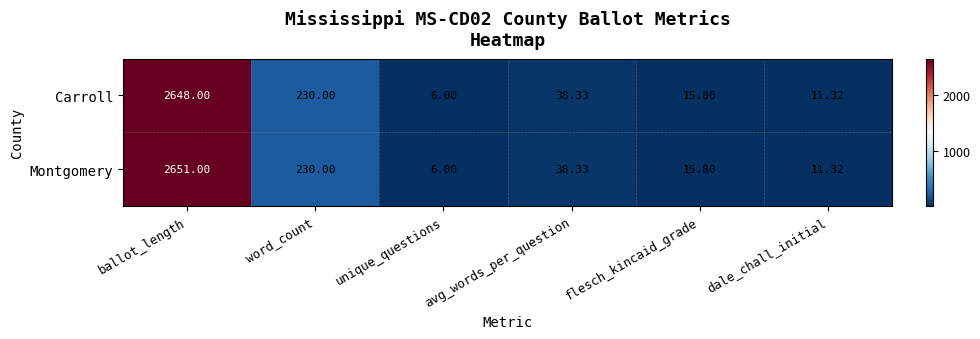

Rank the categories by Montgomery value from highest to lowest.

ballot_length, word_count, avg_words_per_question, flesch_kincaid_grade, dale_chall_initial, unique_questions